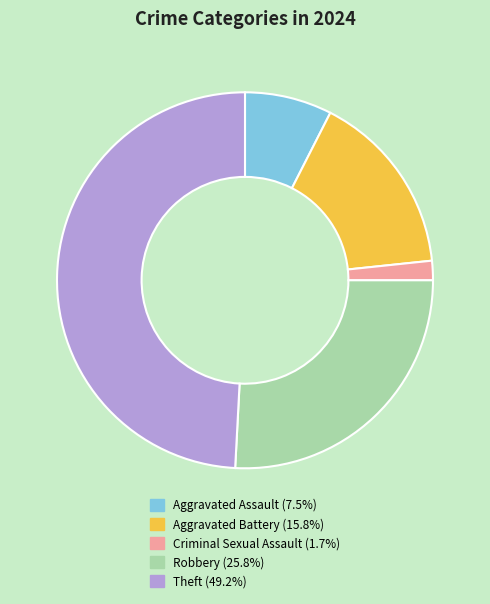

Is the sum of Aggravated Battery (15.8%) and Aggravated Assault (7.5%) greater than half?

No